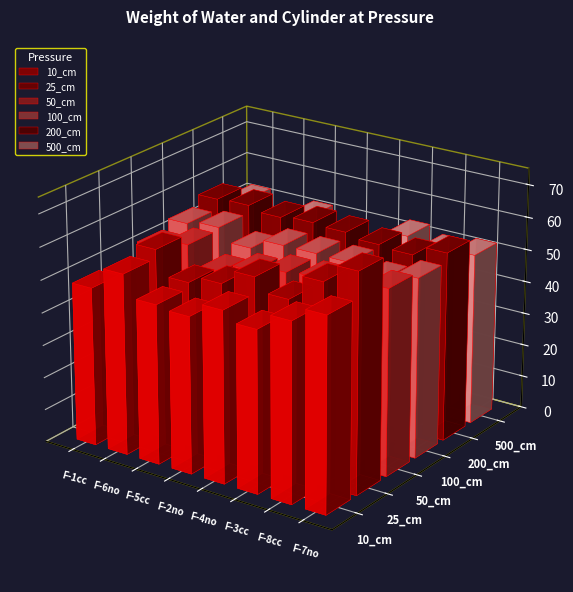

What is the label of the 8th bar from the right?

F-1cc